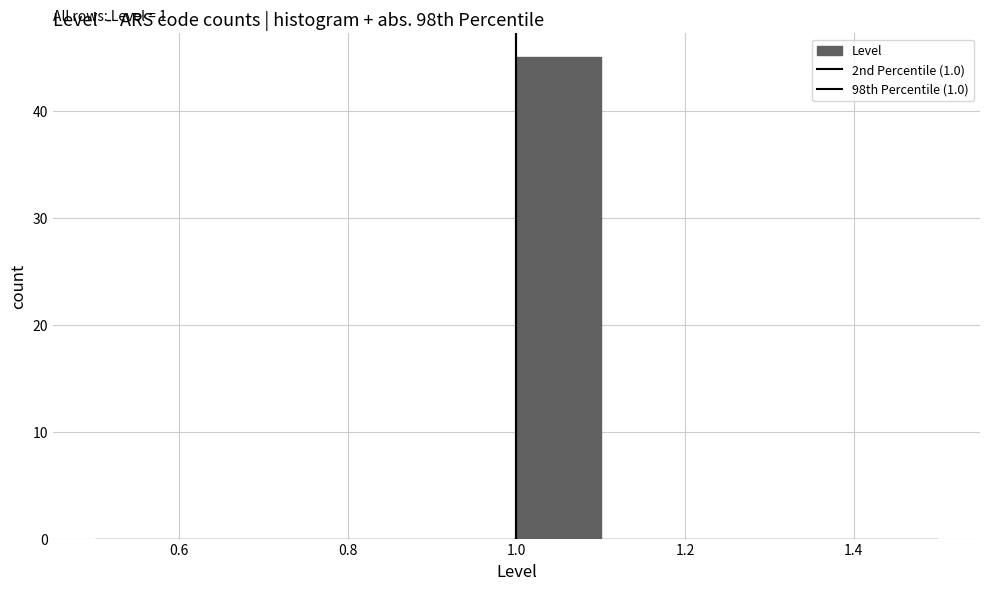

Over which range of the x-axis is the bar tallest?

1.0 to 1.1